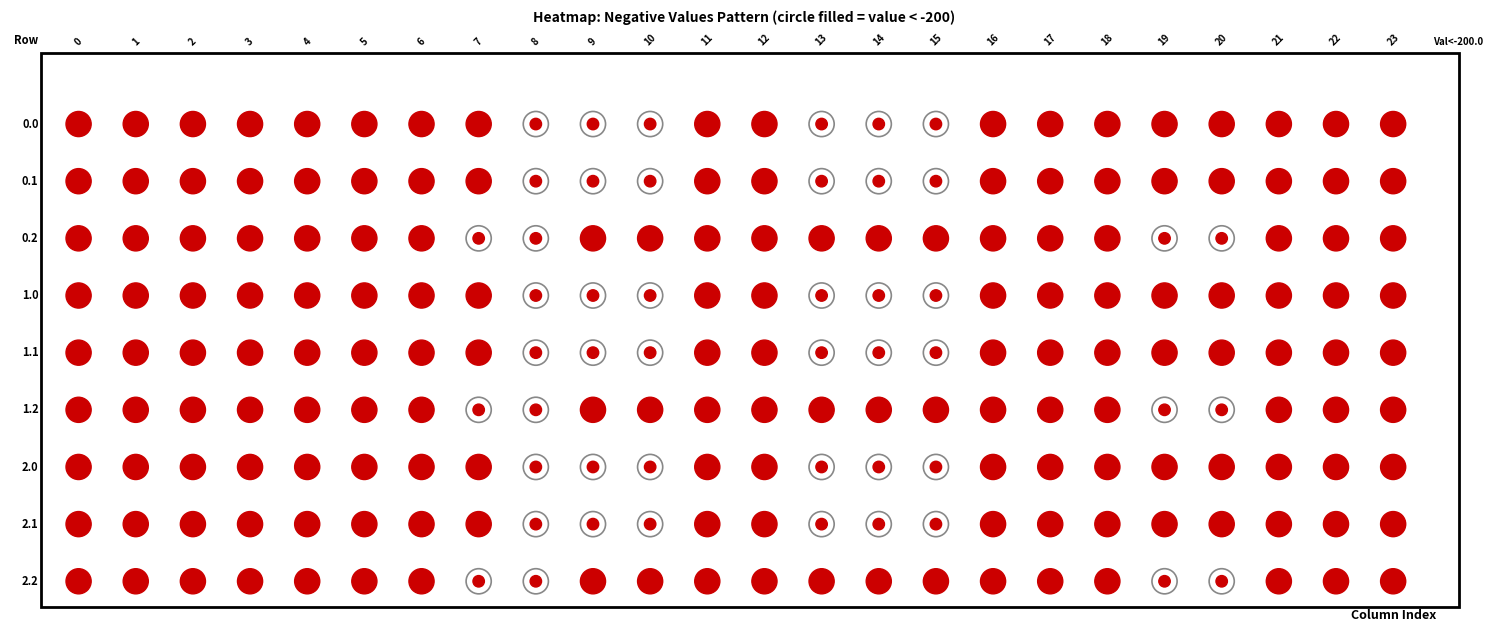

What is the highest value of the 2.1 series?

-102.3